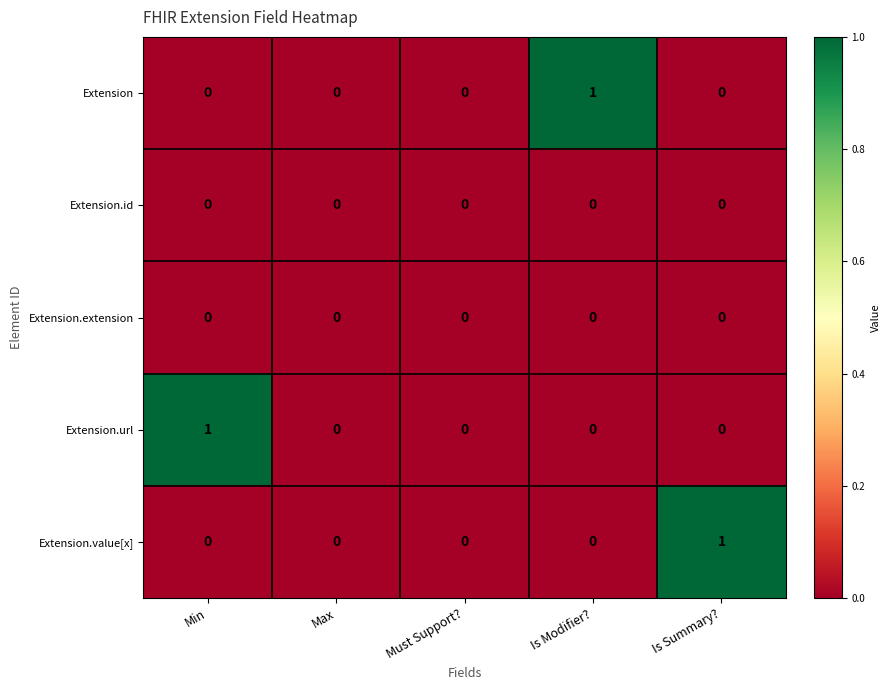

The value of Extension.url at Is Summary? is 0. True or false?

True